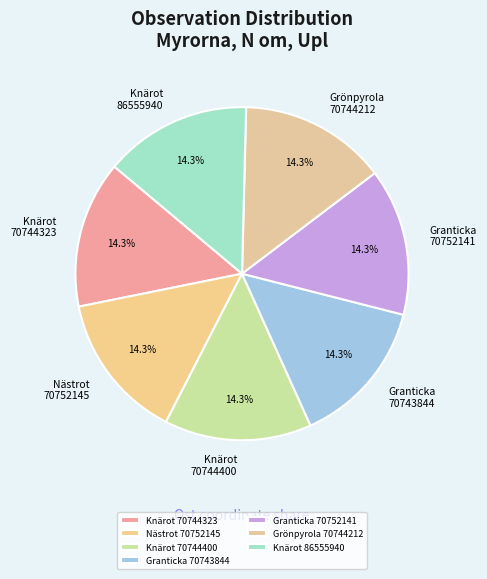

Combined, what portion of the pie is Grönpyrola 70744212 and Knärot 70744323?

28.6%